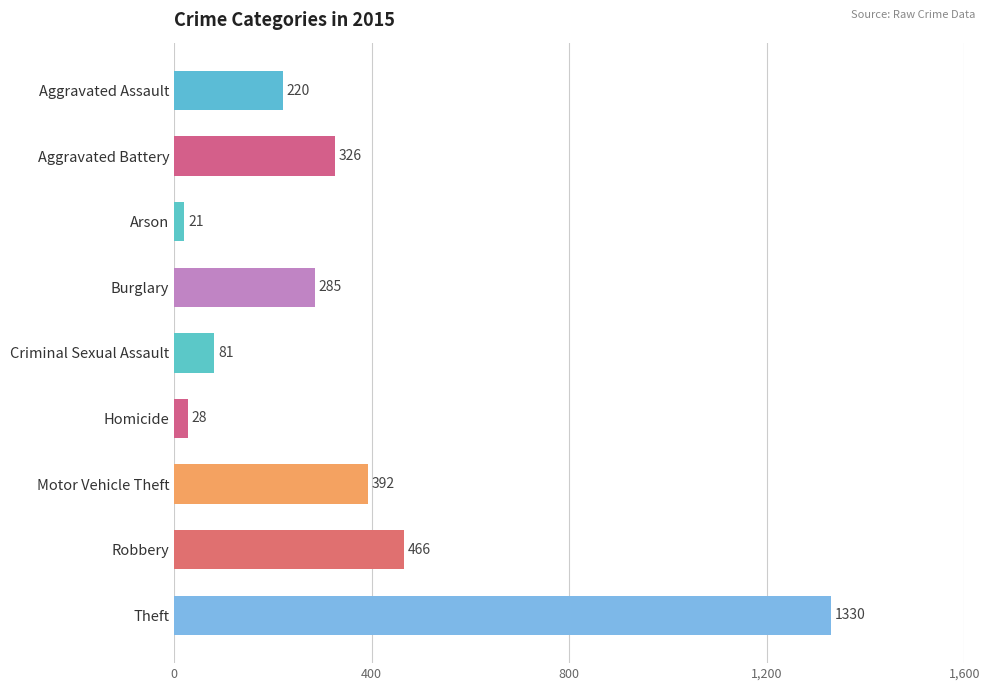

Where is the data nearest to the value 675?

Robbery